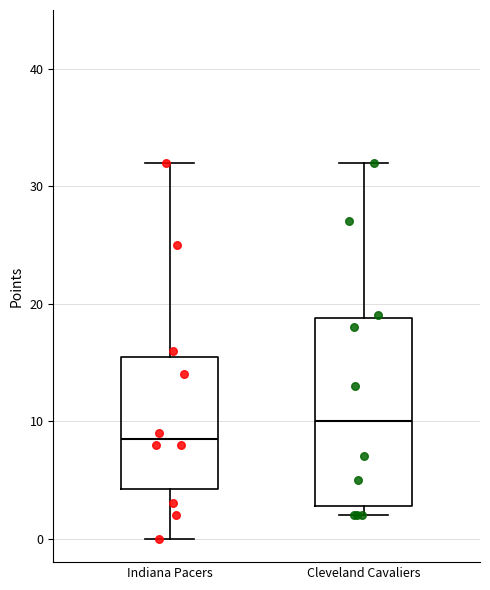

Reading left to right, read every box against the y-axis: the position of its median line, the range the box covers, and the ends of its whiskers. The values are not printed on the chart, so give them approximately, as read against the axis.

Indiana Pacers: median 9, box 4 to 16, whiskers 0 to 32
Cleveland Cavaliers: median 10, box 3 to 19, whiskers 2 to 32